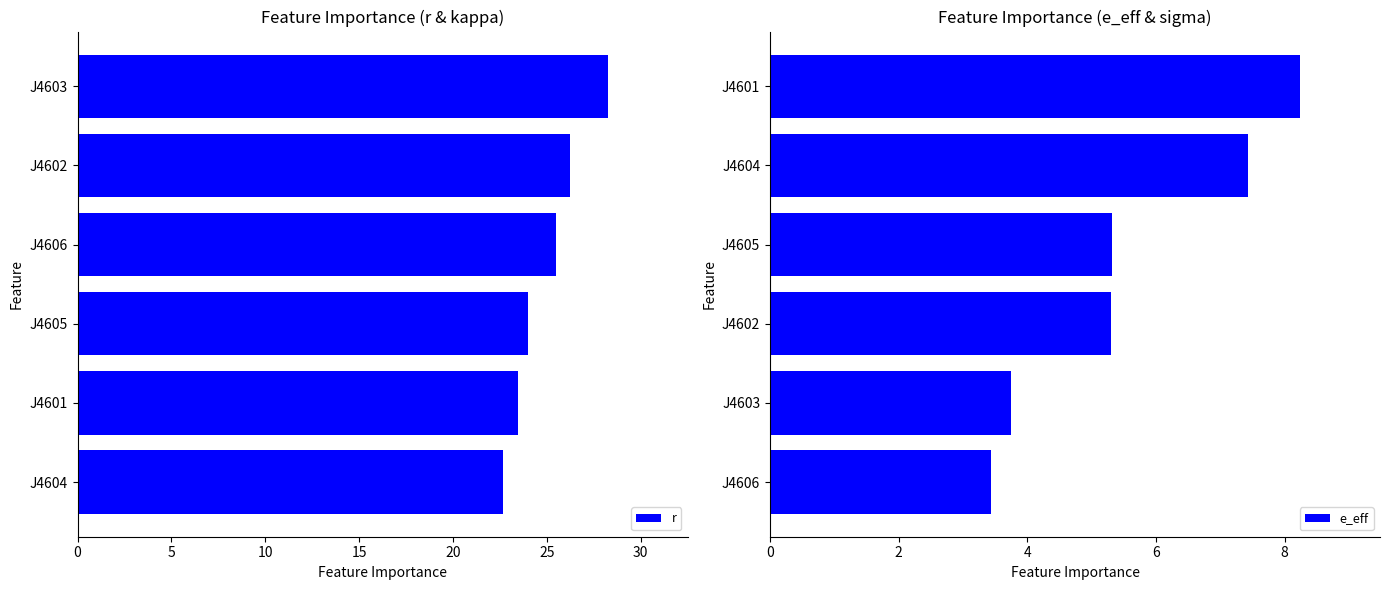

Count the number of data series in this chart.

2